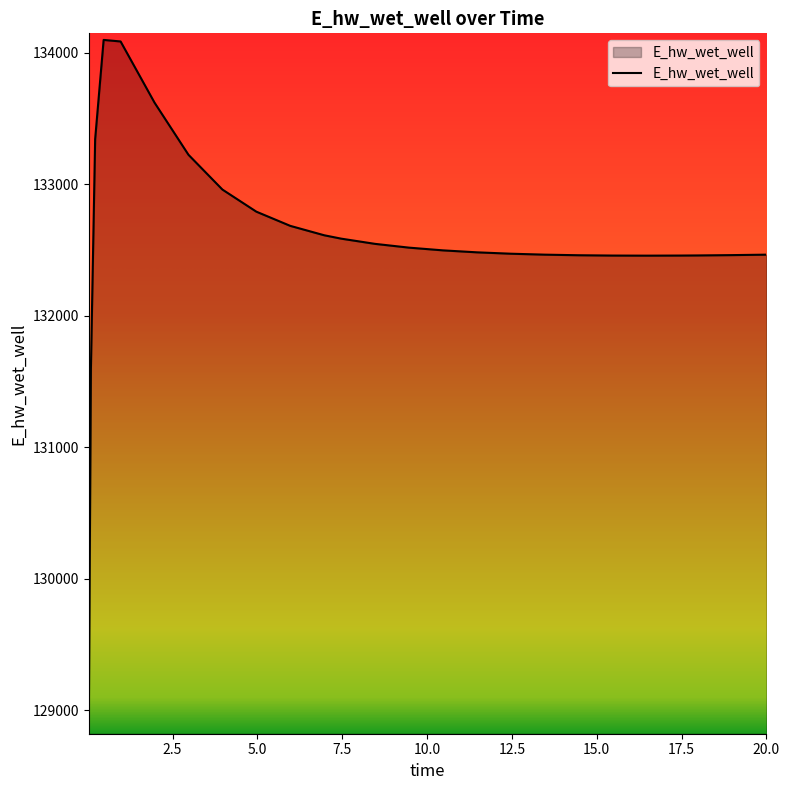

What is the smallest value displayed?

128872.6